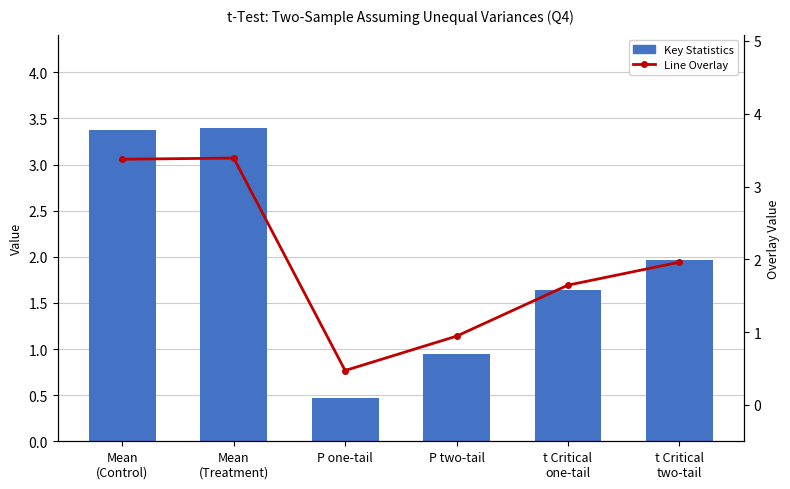

Is it true that Key Statistics (Primary) equals 5.0 at Mean
(Treatment)?

False